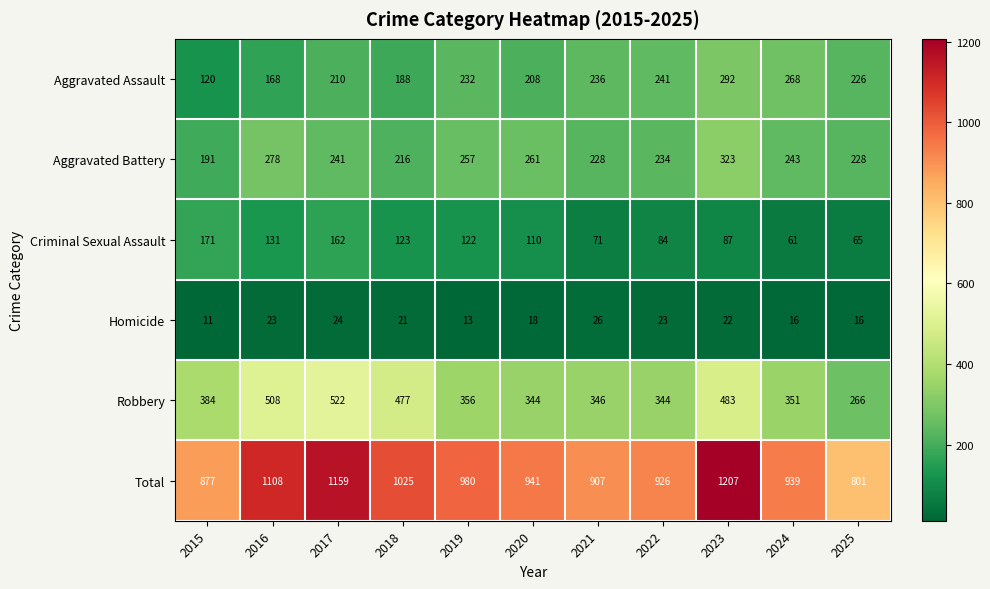

Where is Aggravated Battery nearest to the value 257?

2019